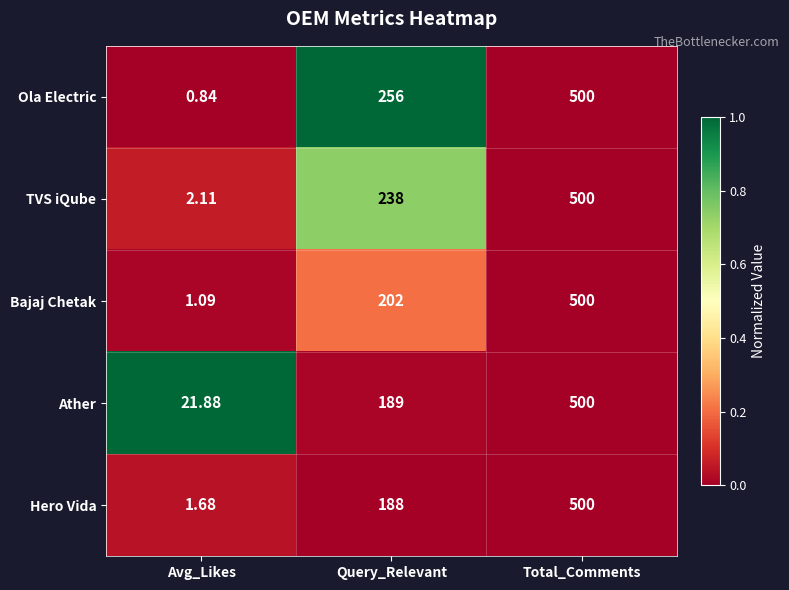

List the labels in order of TVS iQube value, smallest first.

Avg_Likes, Query_Relevant, Total_Comments